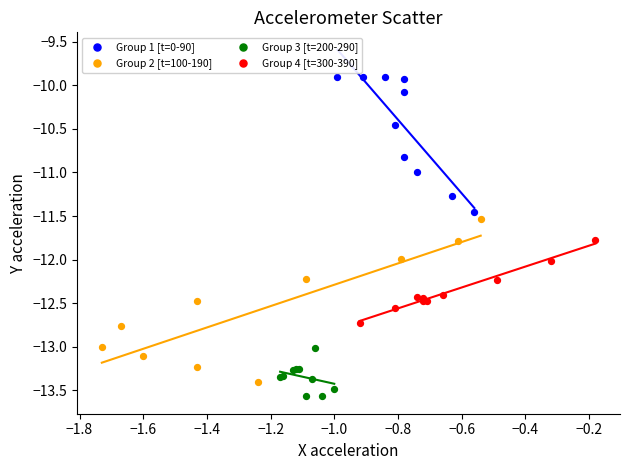

Which series contains the highest Y value?

Group 1 [t=0-90]